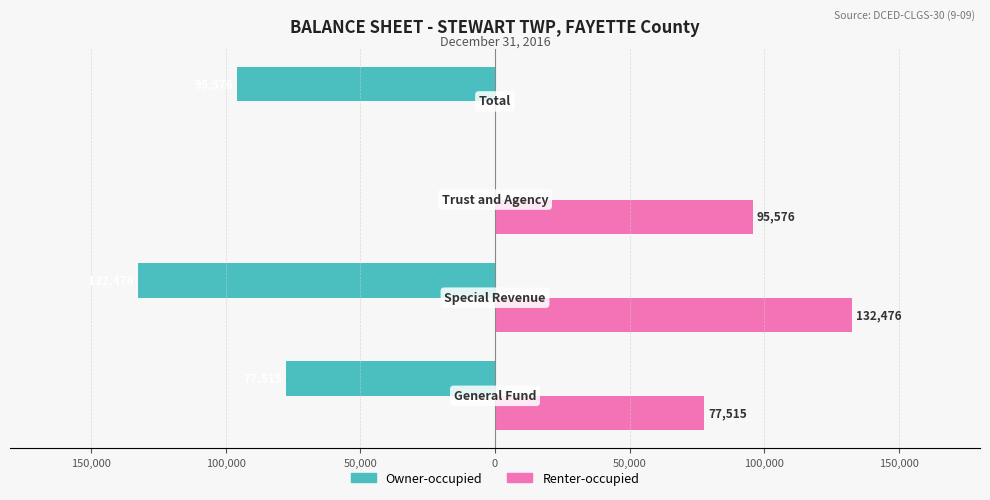

What are all the series names shown in the legend?

Owner-occupied, Renter-occupied